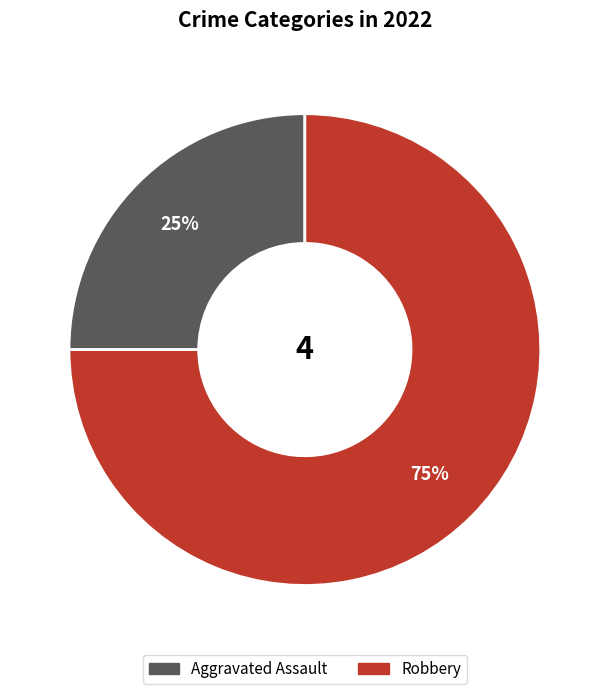

Do Aggravated Assault and Robbery together represent more than half of the pie?

Yes